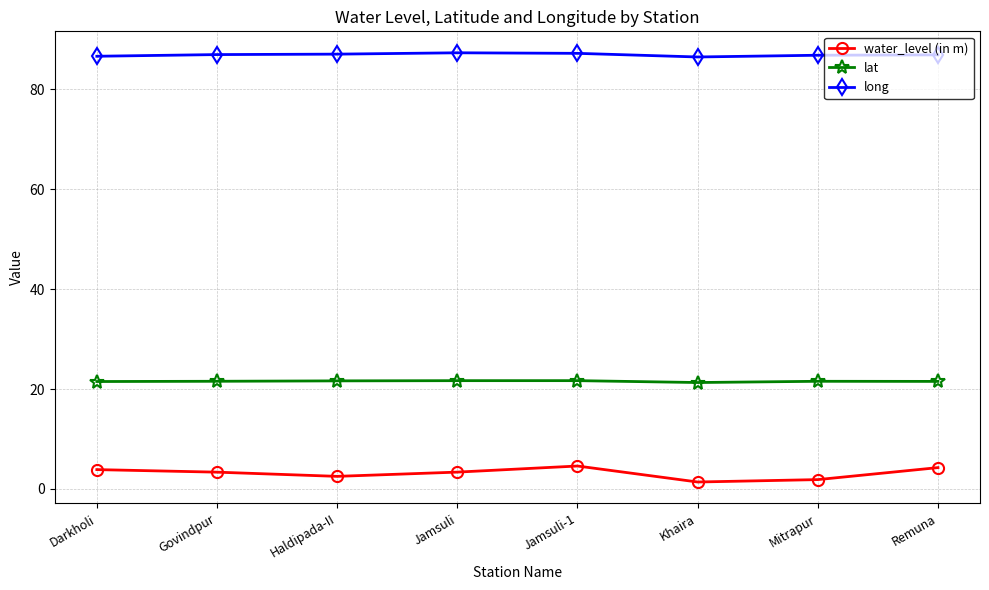

The value of lat at Jamsuli-1 is 32.5. True or false?

False